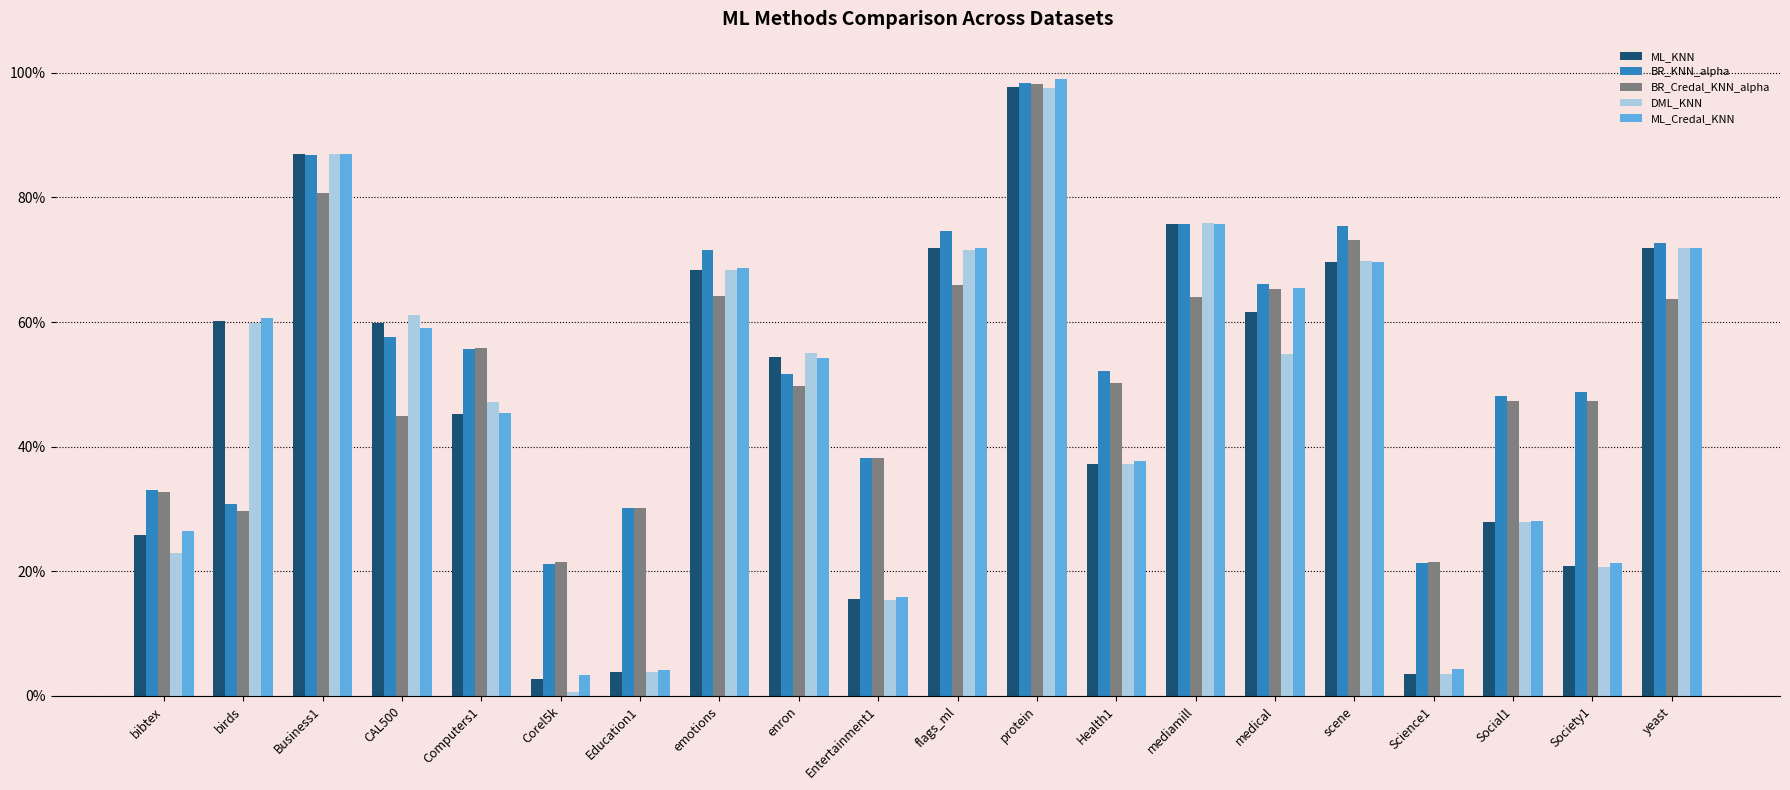

Reading left to right, extract all data points from this chart.

ML_KNN: 0.3	0.6	0.9	0.6	0.5	0.0	0.0	0.7	0.5	0.2	0.7	1.0	0.4	0.8	0.6	0.7	0.0	0.3	0.2	0.7
BR_KNN_alpha: 0.3	0.3	0.9	0.6	0.6	0.2	0.3	0.7	0.5	0.4	0.7	1.0	0.5	0.8	0.7	0.8	0.2	0.5	0.5	0.7
BR_Credal_KNN_alpha: 0.3	0.3	0.8	0.4	0.6	0.2	0.3	0.6	0.5	0.4	0.7	1.0	0.5	0.6	0.7	0.7	0.2	0.5	0.5	0.6
DML_KNN: 0.2	0.6	0.9	0.6	0.5	0.0	0.0	0.7	0.6	0.2	0.7	1.0	0.4	0.8	0.5	0.7	0.0	0.3	0.2	0.7
ML_Credal_KNN: 0.3	0.6	0.9	0.6	0.5	0.0	0.0	0.7	0.5	0.2	0.7	1.0	0.4	0.8	0.7	0.7	0.0	0.3	0.2	0.7